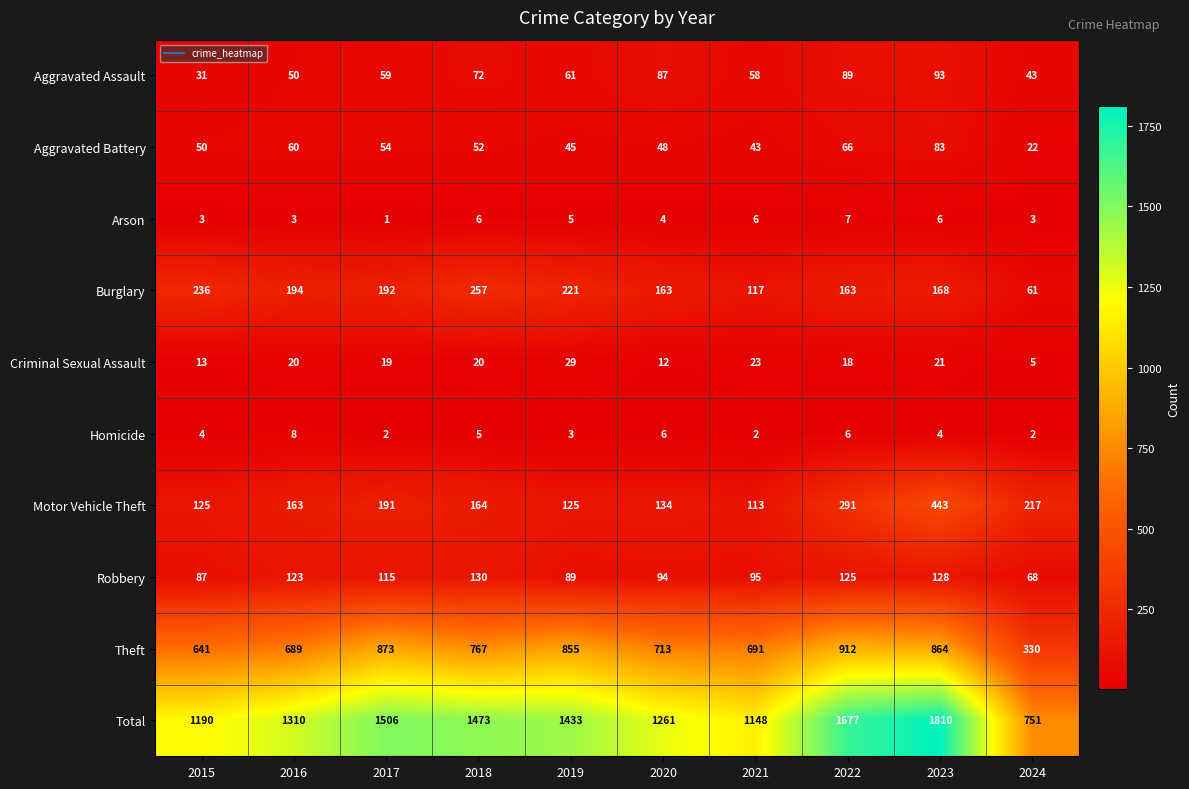

Which label corresponds to the largest value in the chart?

2023